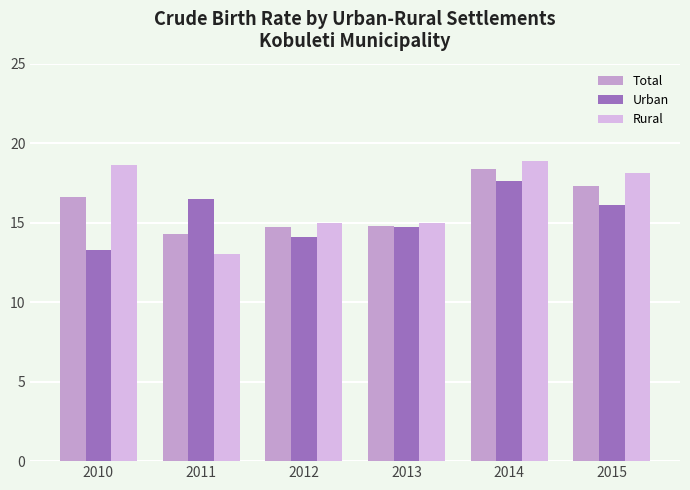

The value of Rural at 2011 is 4.8. True or false?

False